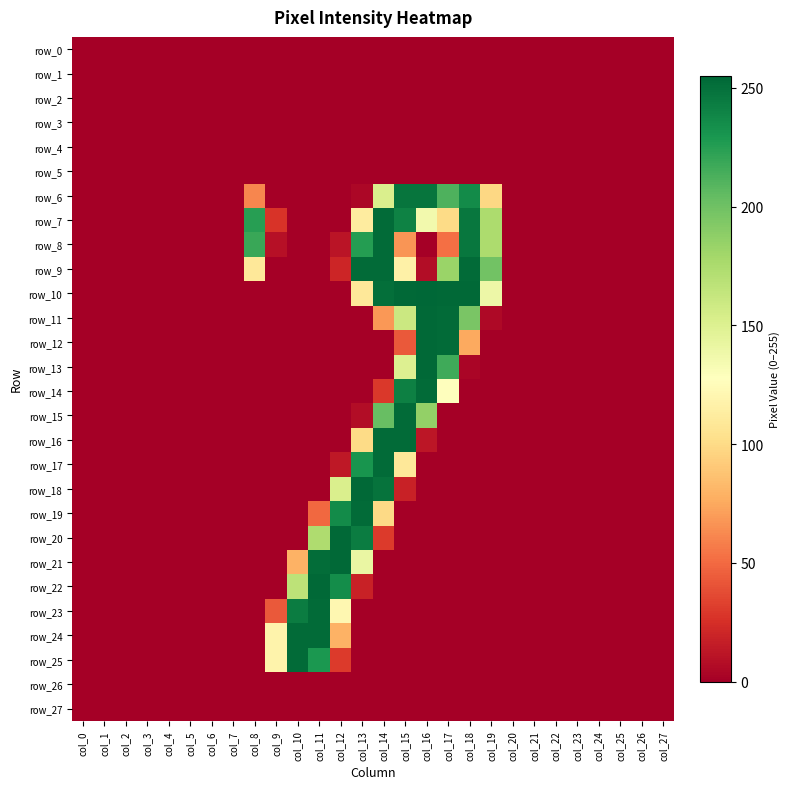

Reading left to right, list all the values displayed in this chart.

row_0: 0	0	0	0	0	0	0	0	0	0	0	0	0	0	0	0	0	0	0	0	0	0	0	0	0	0	0	0
row_1: 0	0	0	0	0	0	0	0	0	0	0	0	0	0	0	0	0	0	0	0	0	0	0	0	0	0	0	0
row_2: 0	0	0	0	0	0	0	0	0	0	0	0	0	0	0	0	0	0	0	0	0	0	0	0	0	0	0	0
row_3: 0	0	0	0	0	0	0	0	0	0	0	0	0	0	0	0	0	0	0	0	0	0	0	0	0	0	0	0
row_4: 0	0	0	0	0	0	0	0	0	0	0	0	0	0	0	0	0	0	0	0	0	0	0	0	0	0	0	0
row_5: 0	0	0	0	0	0	0	0	0	0	0	0	0	0	0	0	0	0	0	0	0	0	0	0	0	0	0	0
row_6: 0	0	0	0	0	0	0	0	61	0	0	0	0	4	152	248	248	212	236	98	0	0	0	0	0	0	0	0
row_7: 0	0	0	0	0	0	0	0	225	27	0	0	0	112	253	241	136	100	247	175	0	0	0	0	0	0	0	0
row_8: 0	0	0	0	0	0	0	0	219	9	0	0	11	226	253	67	0	52	247	175	0	0	0	0	0	0	0	0
row_9: 0	0	0	0	0	0	0	0	109	0	0	0	20	253	253	116	7	183	253	199	0	0	0	0	0	0	0	0
row_10: 0	0	0	0	0	0	0	0	0	0	0	0	0	109	251	254	255	254	254	139	0	0	0	0	0	0	0	0
row_11: 0	0	0	0	0	0	0	0	0	0	0	0	0	0	68	160	254	253	196	5	0	0	0	0	0	0	0	0
row_12: 0	0	0	0	0	0	0	0	0	0	0	0	0	0	0	43	254	253	75	0	0	0	0	0	0	0	0	0
row_13: 0	0	0	0	0	0	0	0	0	0	0	0	0	0	0	150	254	217	3	0	0	0	0	0	0	0	0	0
row_14: 0	0	0	0	0	0	0	0	0	0	0	0	0	0	29	242	253	127	0	0	0	0	0	0	0	0	0	0
row_15: 0	0	0	0	0	0	0	0	0	0	0	0	0	7	203	253	186	0	0	0	0	0	0	0	0	0	0	0
row_16: 0	0	0	0	0	0	0	0	0	0	0	0	0	100	253	253	12	0	0	0	0	0	0	0	0	0	0	0
row_17: 0	0	0	0	0	0	0	0	0	0	0	0	13	231	253	109	0	0	0	0	0	0	0	0	0	0	0	0
row_18: 0	0	0	0	0	0	0	0	0	0	0	0	152	254	249	18	0	0	0	0	0	0	0	0	0	0	0	0
row_19: 0	0	0	0	0	0	0	0	0	0	0	49	236	253	99	0	0	0	0	0	0	0	0	0	0	0	0	0
row_20: 0	0	0	0	0	0	0	0	0	0	0	174	254	244	30	0	0	0	0	0	0	0	0	0	0	0	0	0
row_21: 0	0	0	0	0	0	0	0	0	0	79	252	254	141	0	0	0	0	0	0	0	0	0	0	0	0	0	0
row_22: 0	0	0	0	0	0	0	0	0	0	167	254	235	18	0	0	0	0	0	0	0	0	0	0	0	0	0	0
row_23: 0	0	0	0	0	0	0	0	0	43	244	253	121	0	0	0	0	0	0	0	0	0	0	0	0	0	0	0
row_24: 0	0	0	0	0	0	0	0	0	118	253	253	79	0	0	0	0	0	0	0	0	0	0	0	0	0	0	0
row_25: 0	0	0	0	0	0	0	0	0	118	253	229	30	0	0	0	0	0	0	0	0	0	0	0	0	0	0	0
row_26: 0	0	0	0	0	0	0	0	0	0	0	0	0	0	0	0	0	0	0	0	0	0	0	0	0	0	0	0
row_27: 0	0	0	0	0	0	0	0	0	0	0	0	0	0	0	0	0	0	0	0	0	0	0	0	0	0	0	0